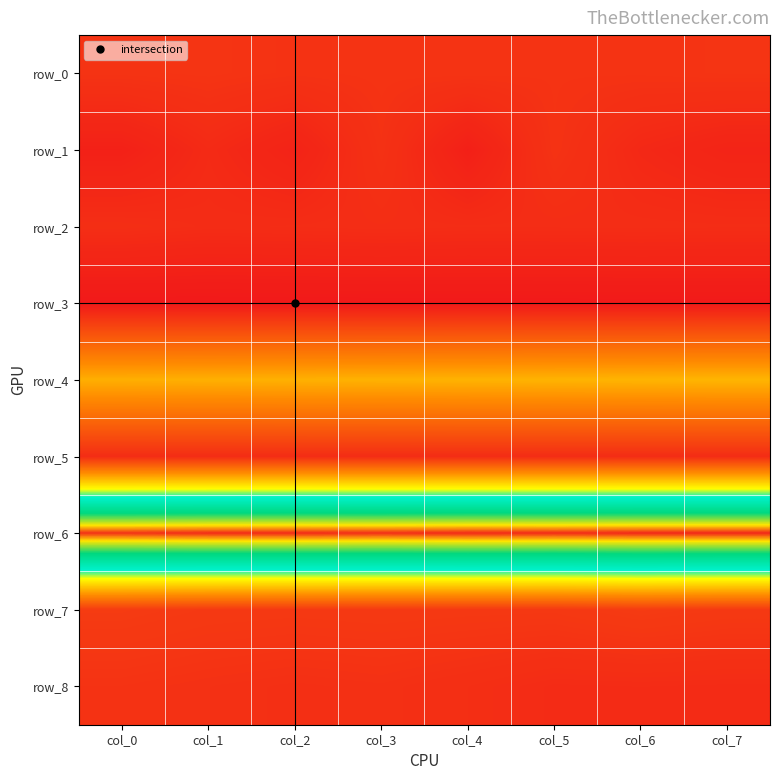

What is the difference between the maximum and minimum values in the row_0 series?

0.1